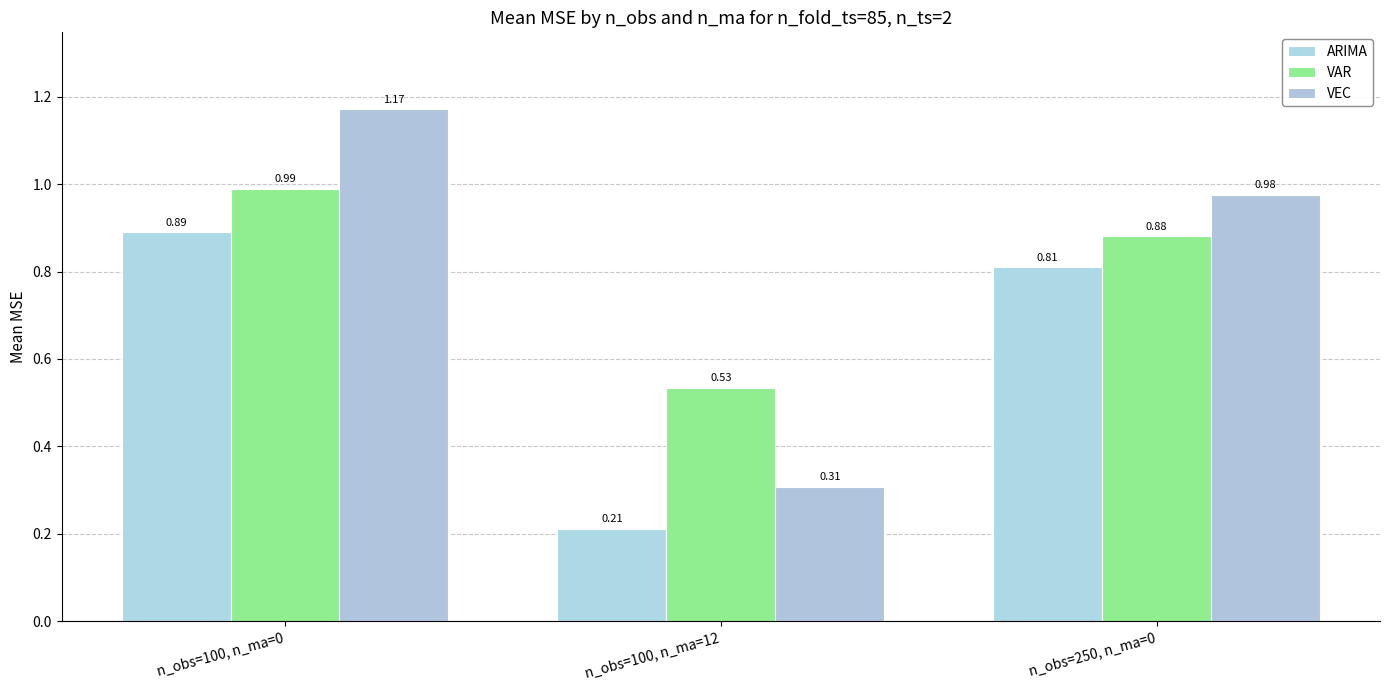

What is the label of the 3rd bar from the right?

n_obs=100, n_ma=0